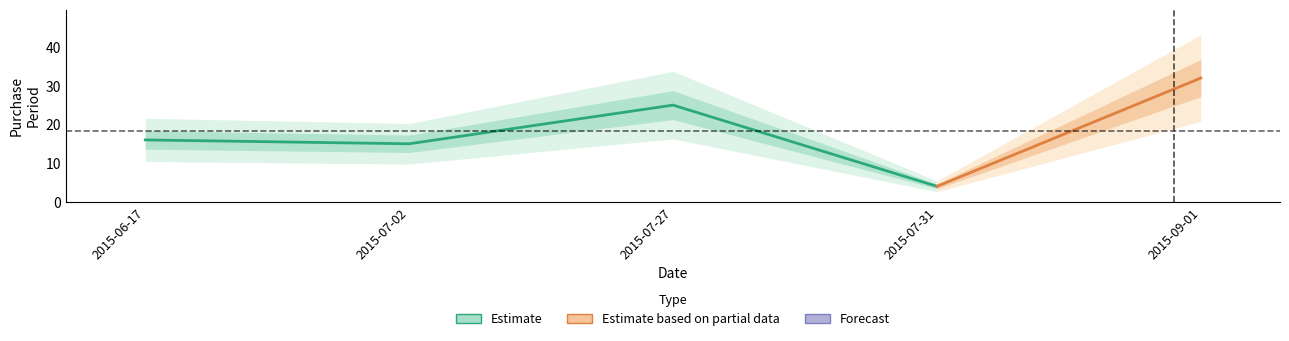

Rank the categories by value from lowest to highest.

2015-07-31, 2015-07-02, 2015-06-17, 2015-07-27, 2015-09-01